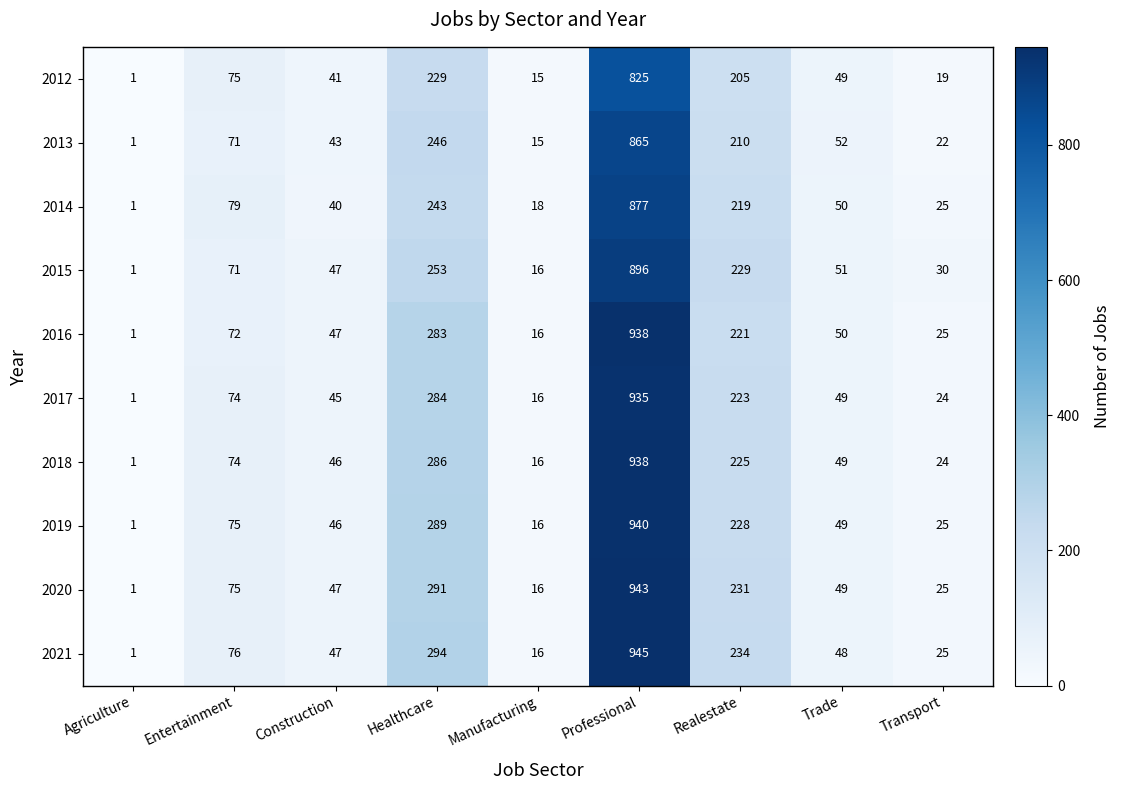

Which category has the highest value in the 2013 series?

Professional